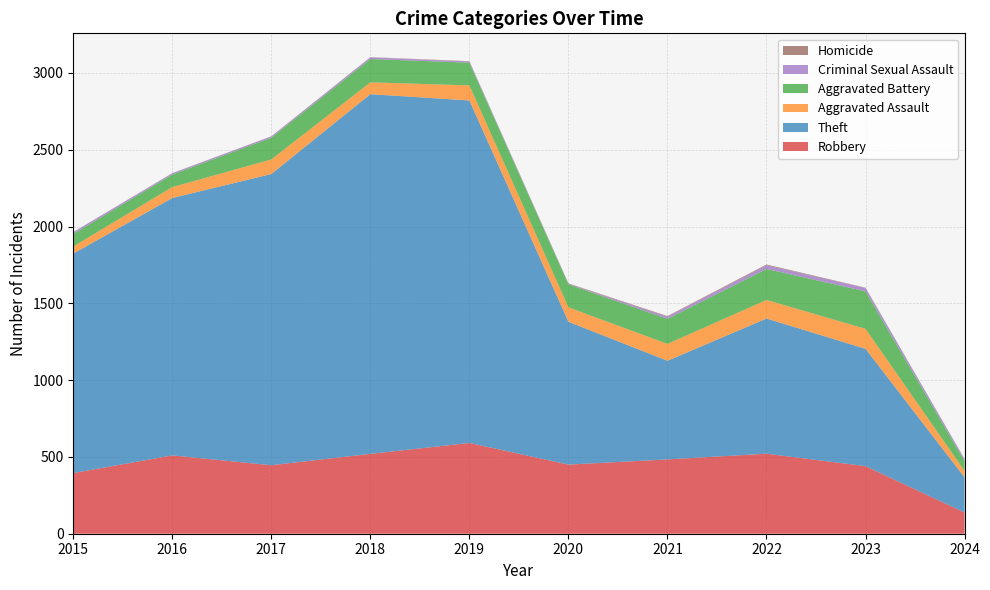

Reading left to right, what are all the values shown in this chart?

Robbery: 2015=395	2016=510	2017=446	2018=520	2019=591	2020=450	2021=484	2022=521	2023=440	2024=138
Theft: 2015=1429	2016=1676	2017=1896	2018=2342	2019=2230	2020=930	2021=642	2022=880	2023=764	2024=229
Aggravated Assault: 2015=46	2016=71	2017=95	2018=77	2019=98	2020=94	2021=110	2022=121	2023=130	2024=42
Aggravated Battery: 2015=82	2016=82	2017=142	2018=152	2019=148	2020=150	2021=163	2022=202	2023=244	2024=64
Criminal Sexual Assault: 2015=12	2016=8	2017=8	2018=11	2019=8	2020=3	2021=14	2022=24	2023=22	2024=12
Homicide: 2015=0	2016=1	2017=1	2018=1	2019=2	2020=3	2021=4	2022=5	2023=2	2024=2